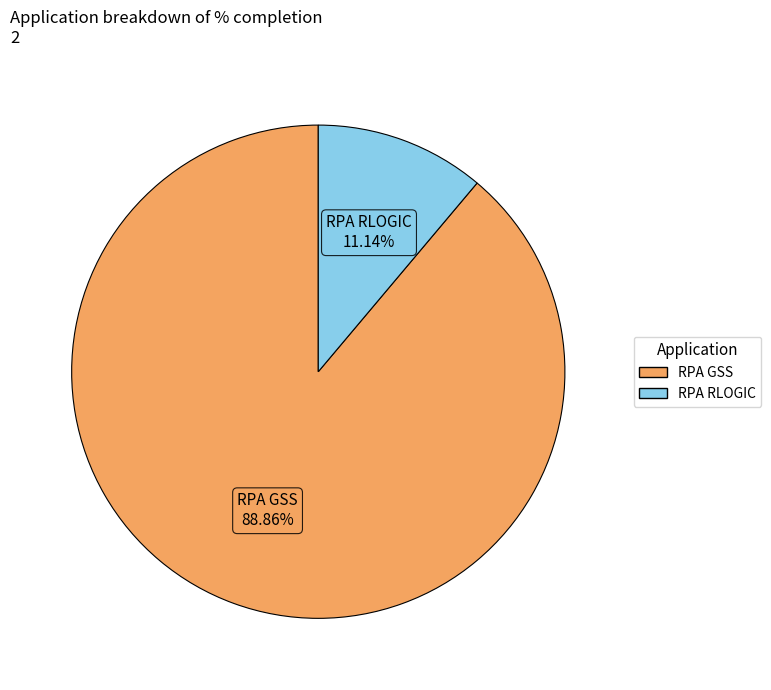

Do RPA RLOGIC and RPA GSS together represent more than half of the pie?

Yes